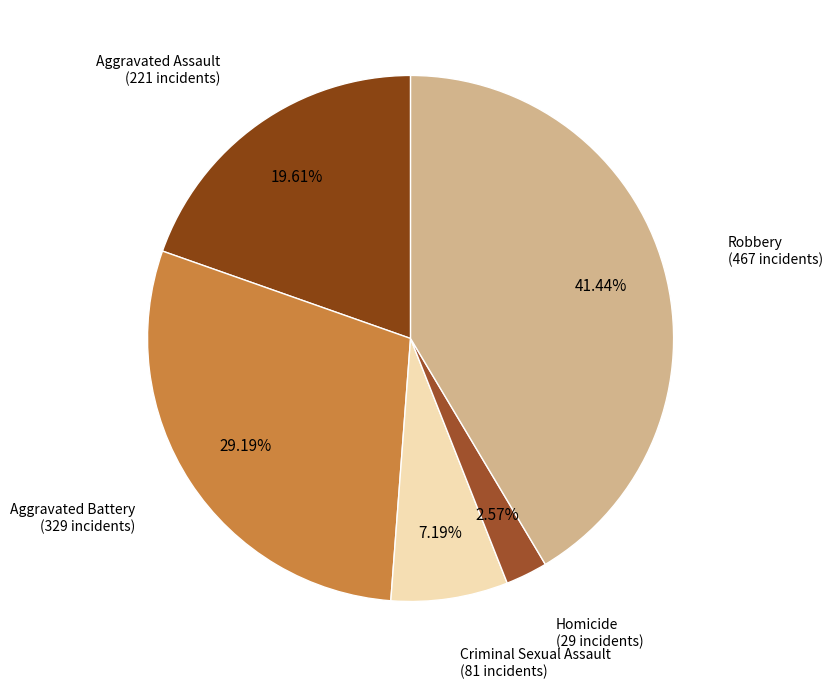

How many segments does this pie chart have?

5